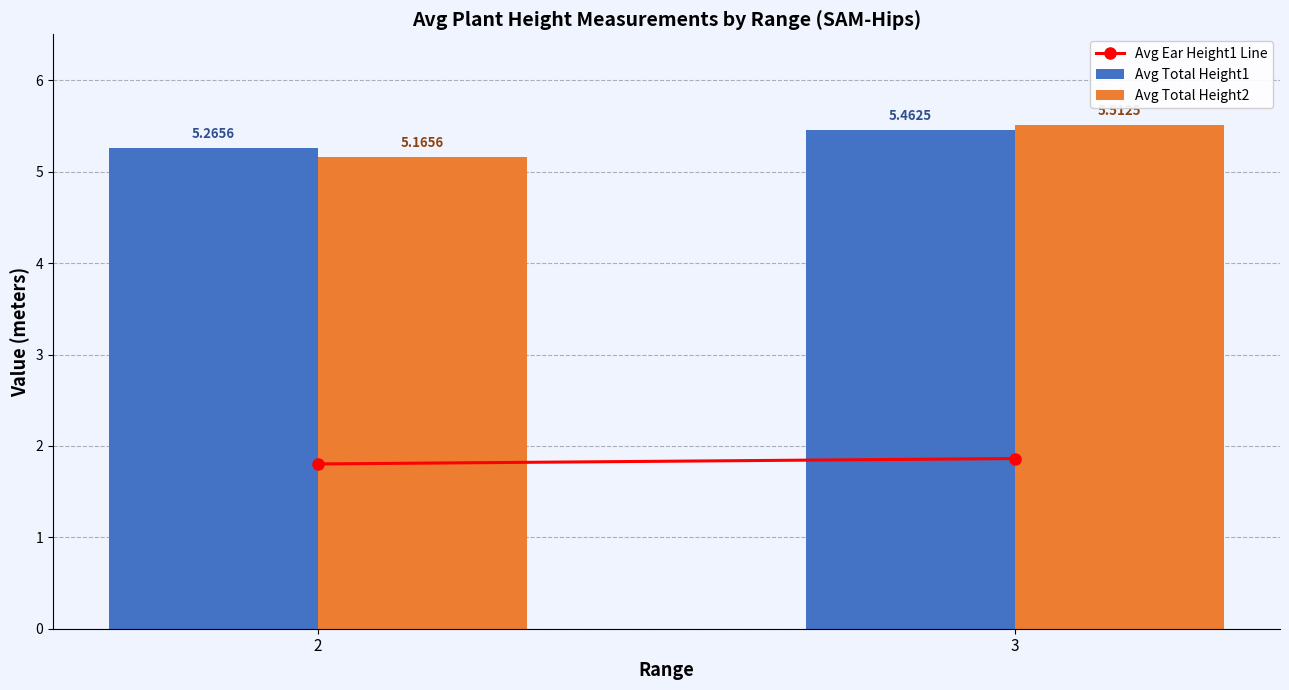

What is the total value across all series at 2?

10.4